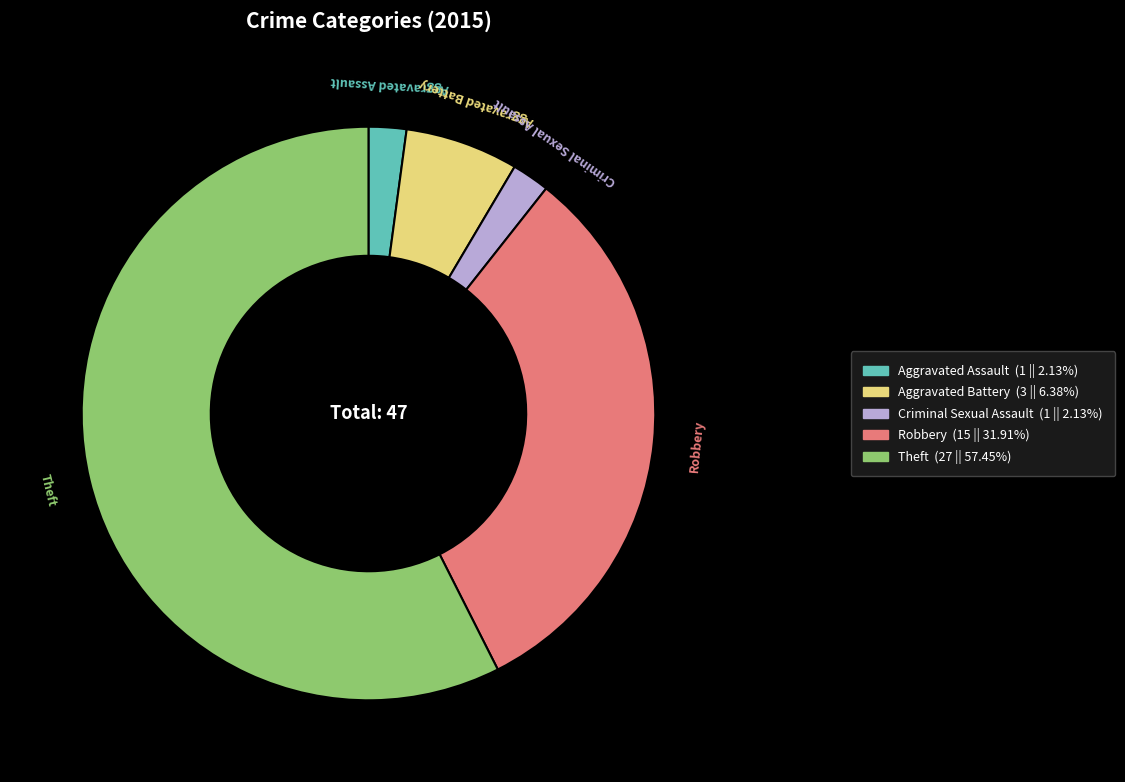

Between Theft and Criminal Sexual Assault, which is larger?

Theft